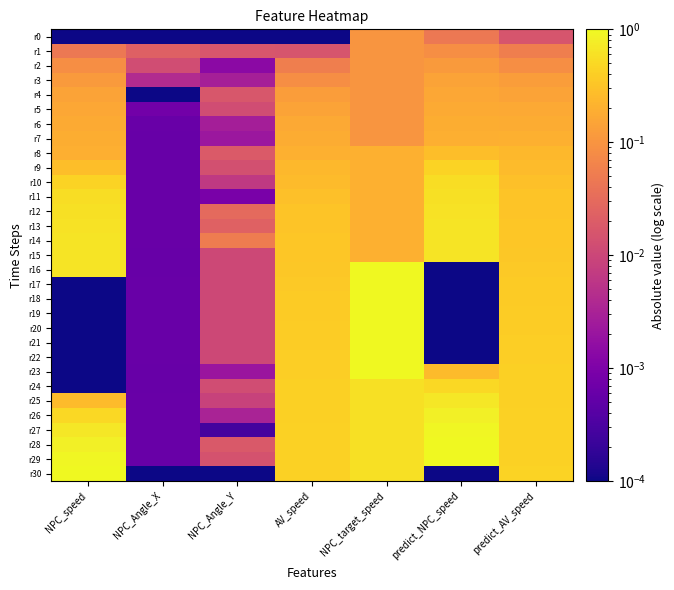

Which series has the widest spread of values?

r17